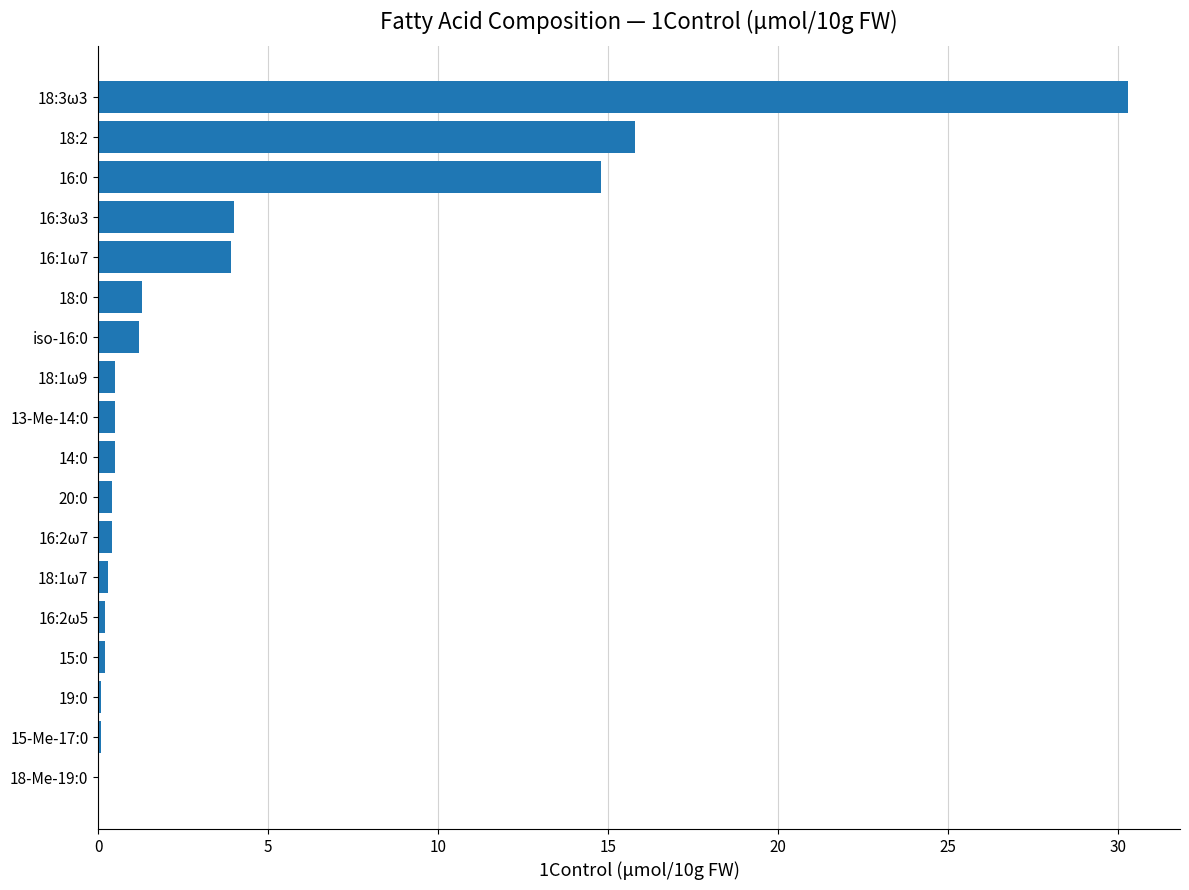

What is the sum of all values?

74.5